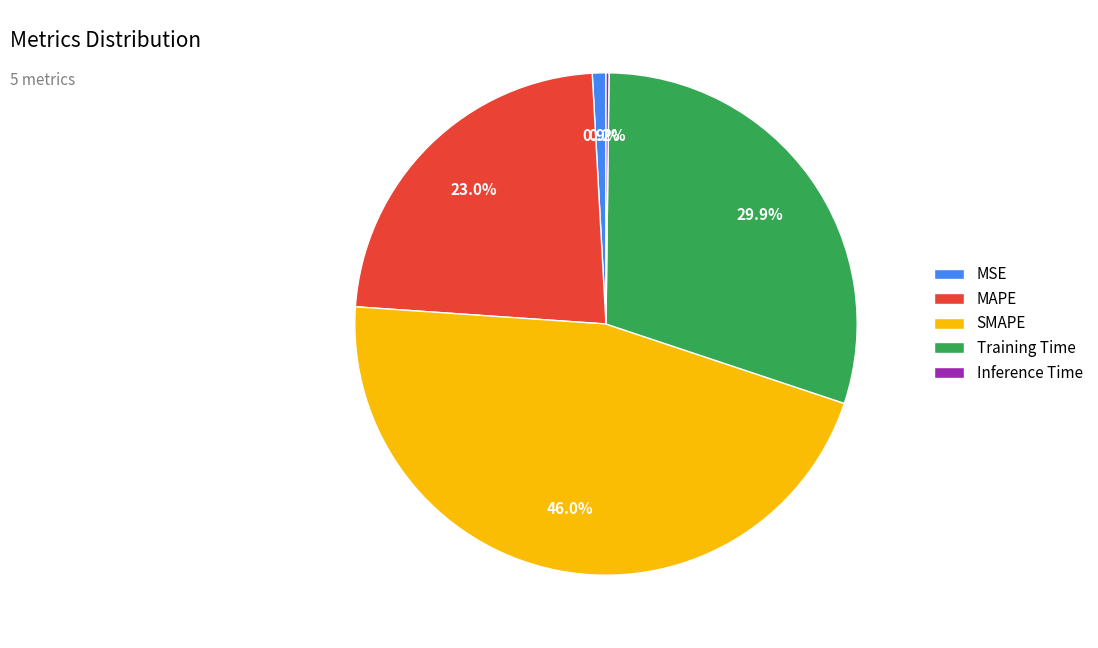

What percentage is NOT represented by SMAPE?

54.0%